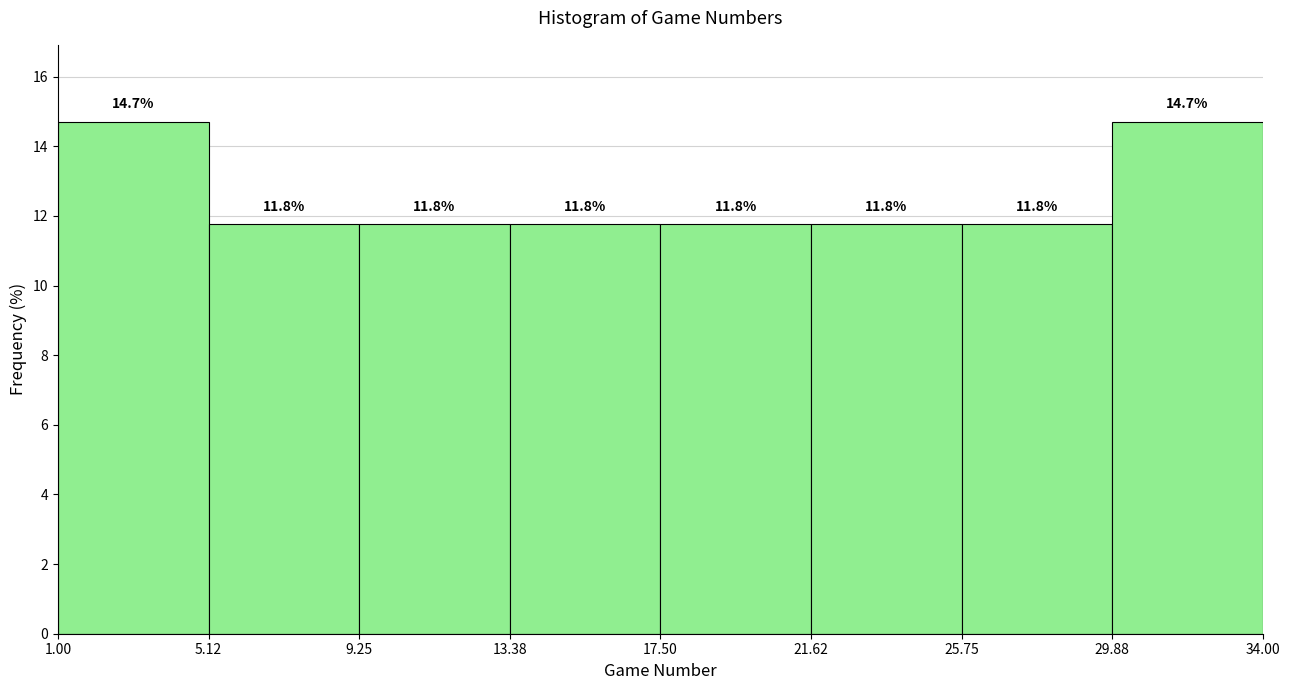

Reading left to right, transcribe this chart: for each bar, give the range it covers on the x-axis and its height.

1.00 to 5.12: 14.7
5.12 to 9.25: 11.8
9.25 to 13.38: 11.8
13.38 to 17.50: 11.8
17.50 to 21.62: 11.8
21.62 to 25.75: 11.8
25.75 to 29.88: 11.8
29.88 to 34.00: 14.7